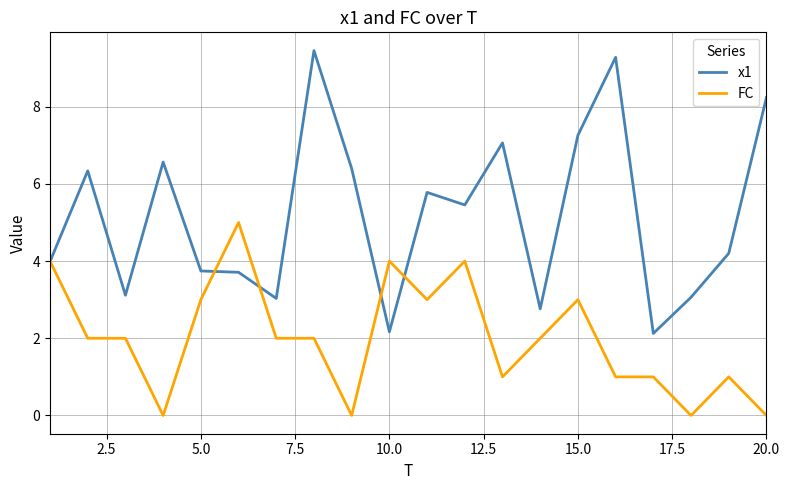

List the series in order of their peak value, lowest first.

FC, x1